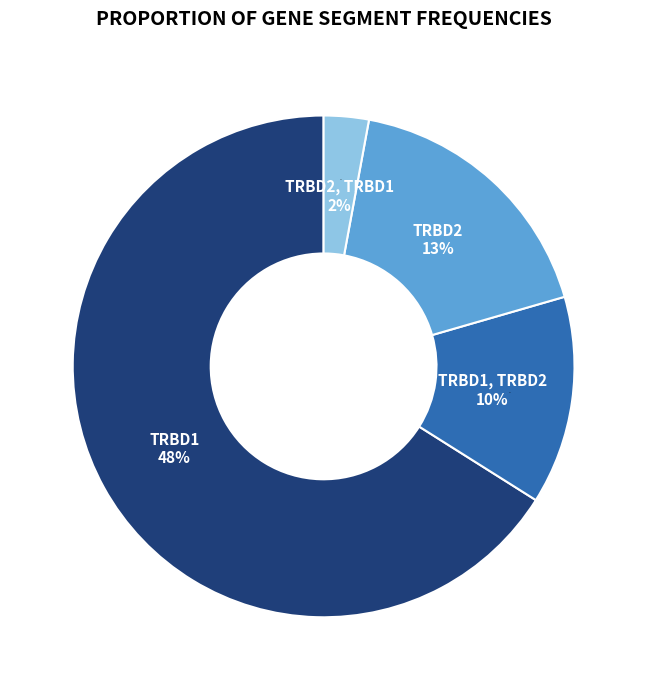

Which category has the biggest portion of the pie?

TRBD1